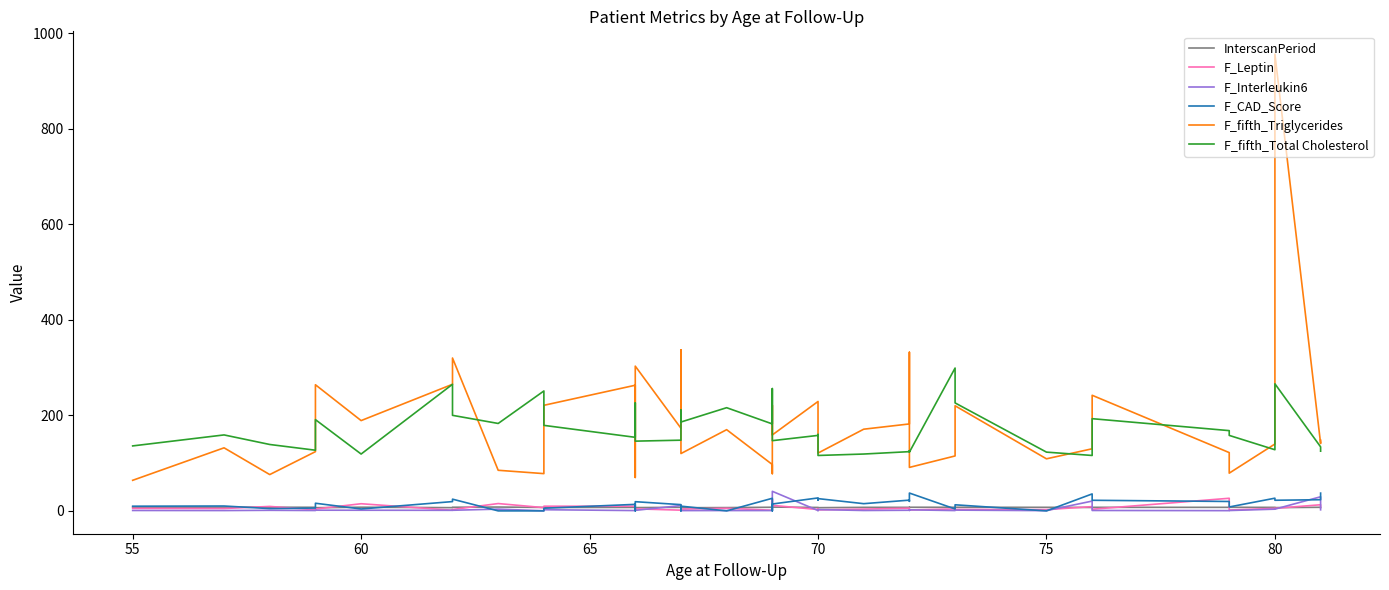

Which series has the widest spread of values?

F_fifth_Triglycerides